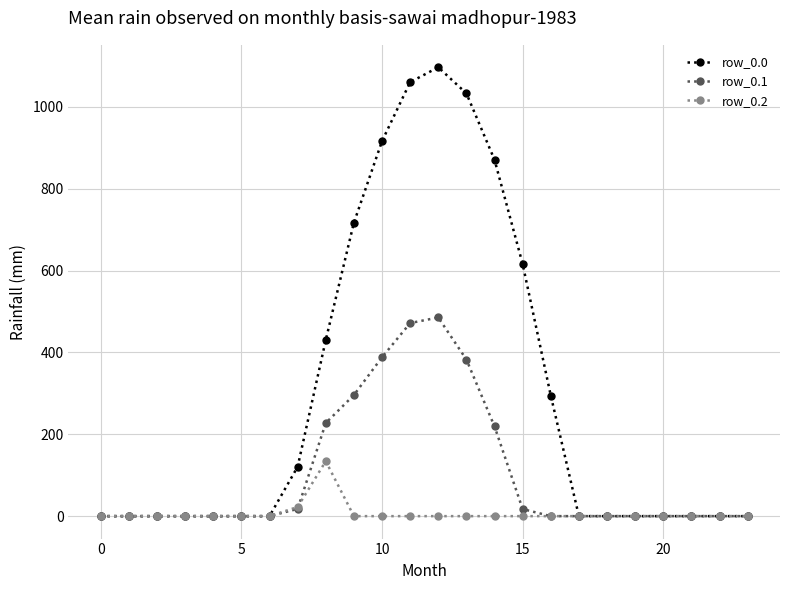

Does the chart display data point markers on the line(s)?

Yes